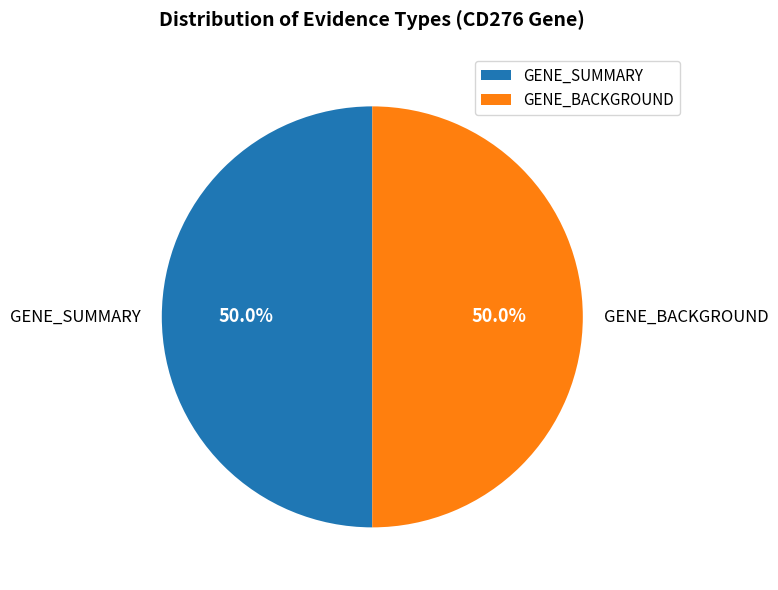

Approximately how many times larger is the value at GENE_SUMMARY compared to GENE_BACKGROUND?

1.0